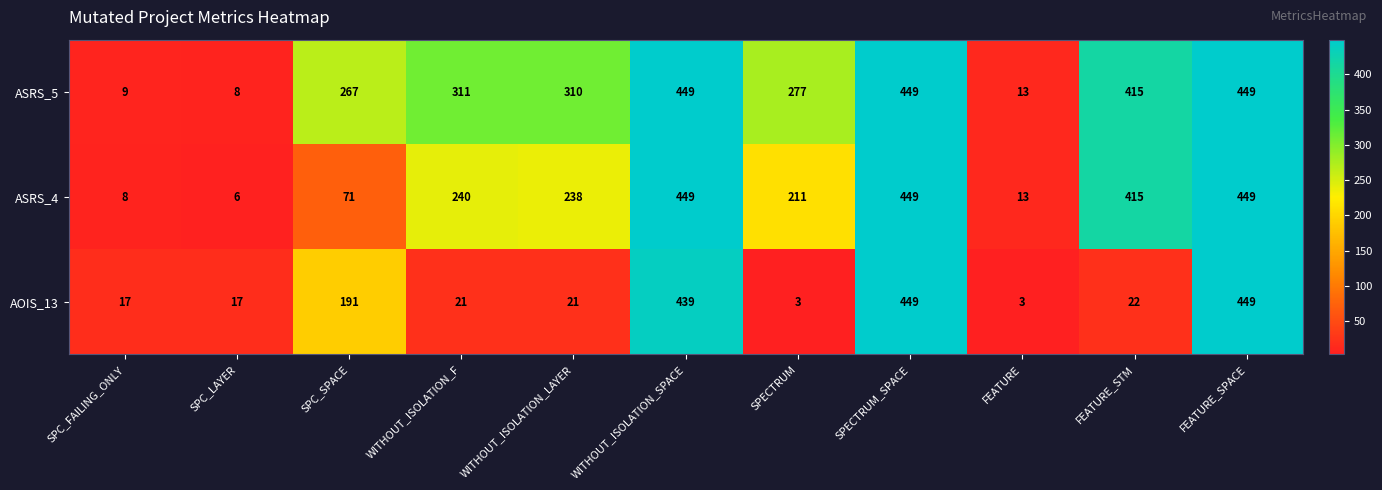

Is the value of ASRS_5 at WITHOUT_ISOLATION_SPACE greater than the value of ASRS_4 at SPC_SPACE?

Yes